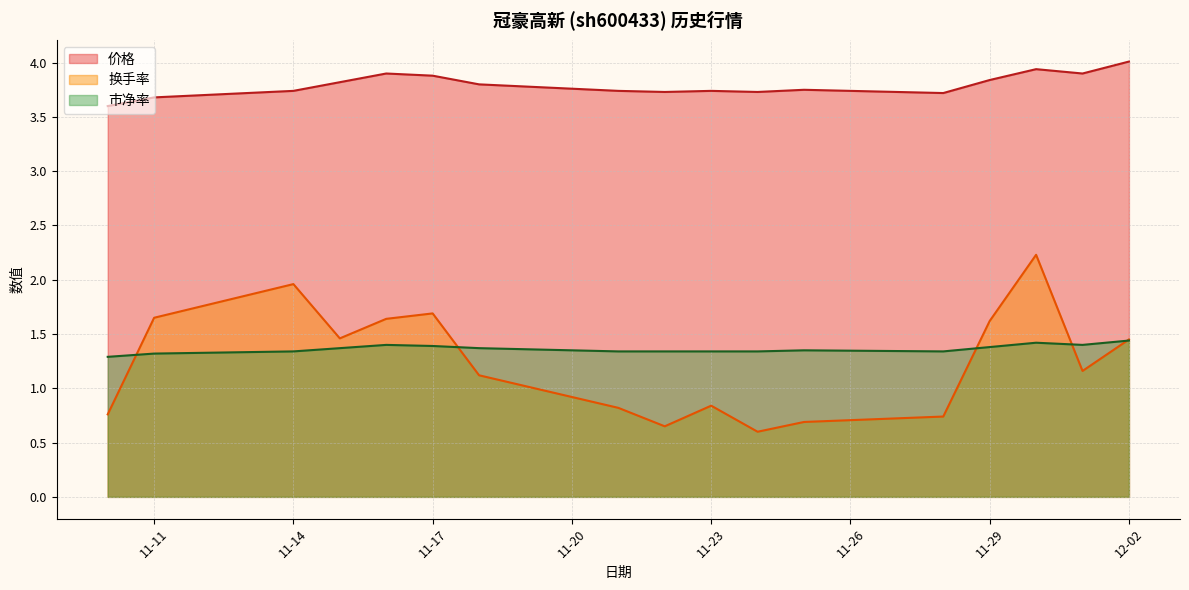

List the series in order of their peak value, highest first.

价格, 换手率, 市净率